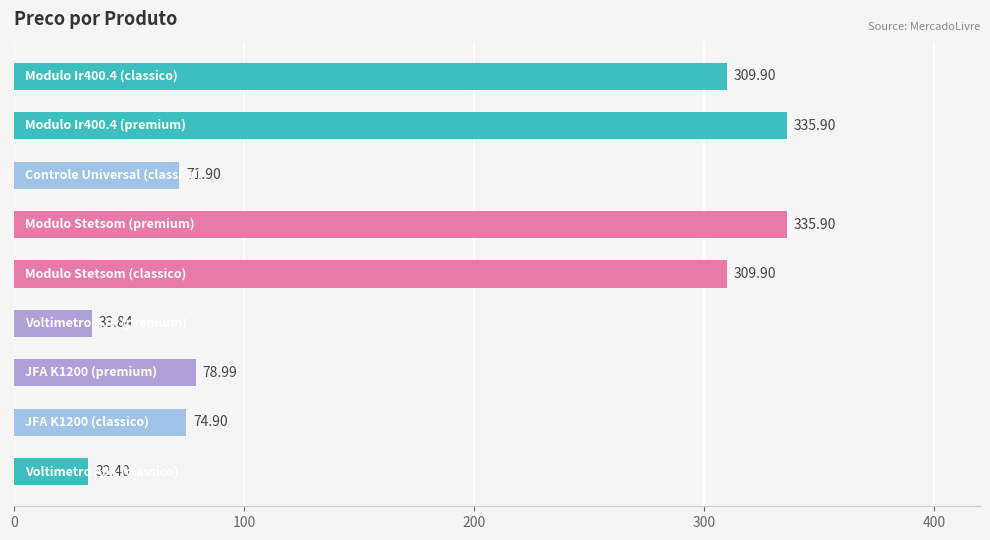

What is the average value?

176.0